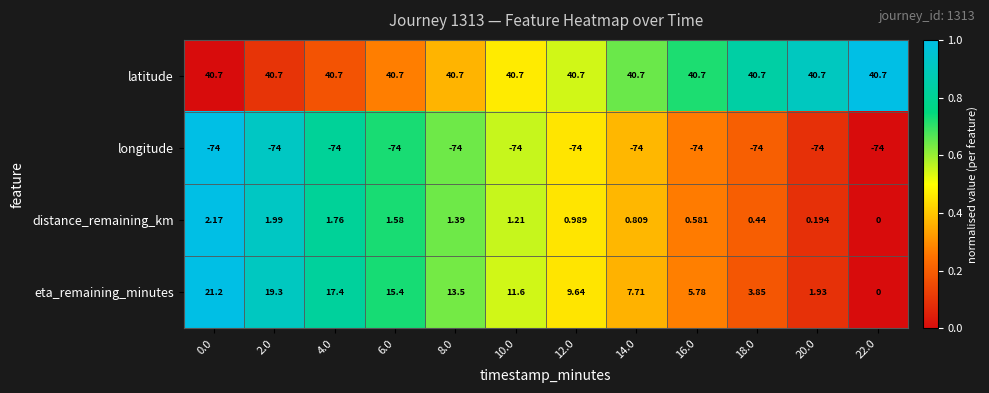

Rank the series at 16.0 from highest to lowest value.

latitude, eta_remaining_minutes, distance_remaining_km, longitude